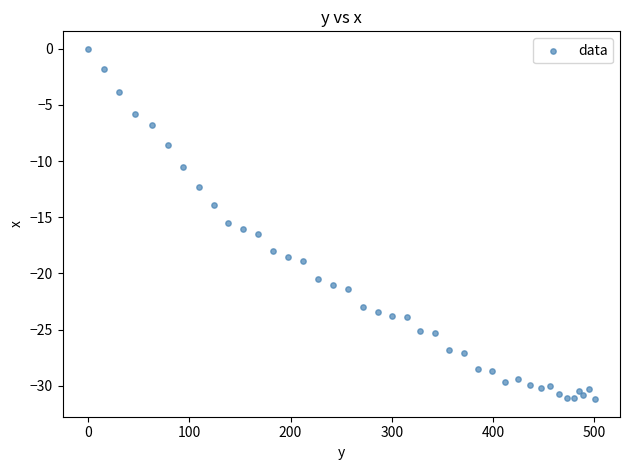

What Y value in the scatter plot is closest to -15?

-15.5